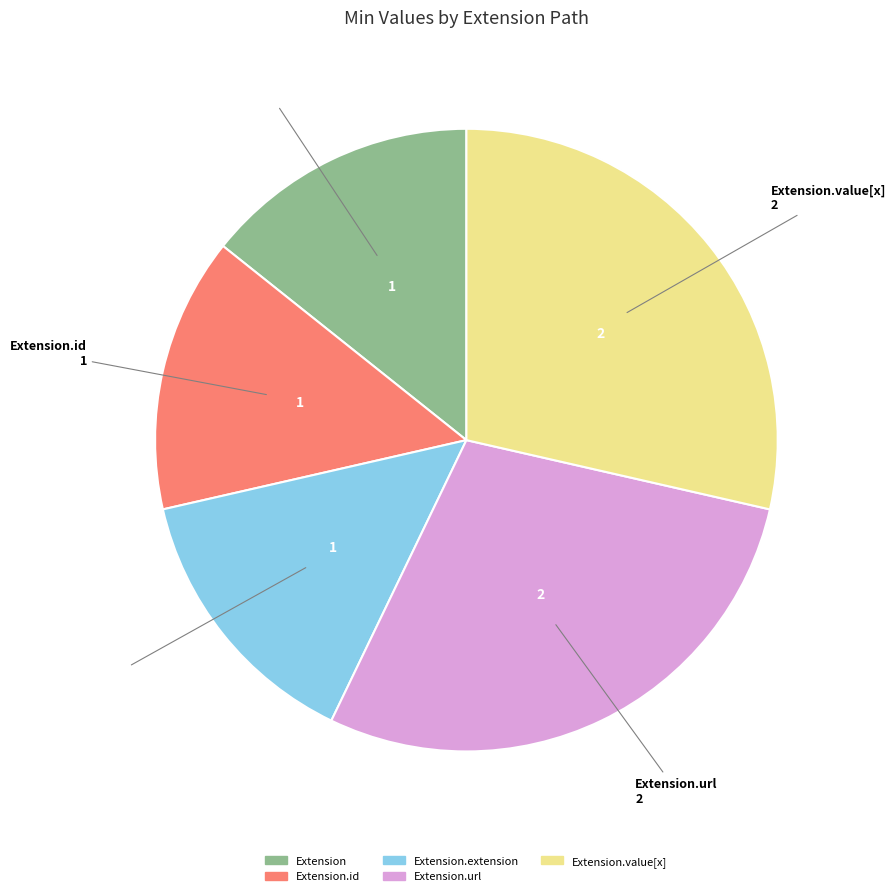

Is there any slice that represents more than half of the pie?

No